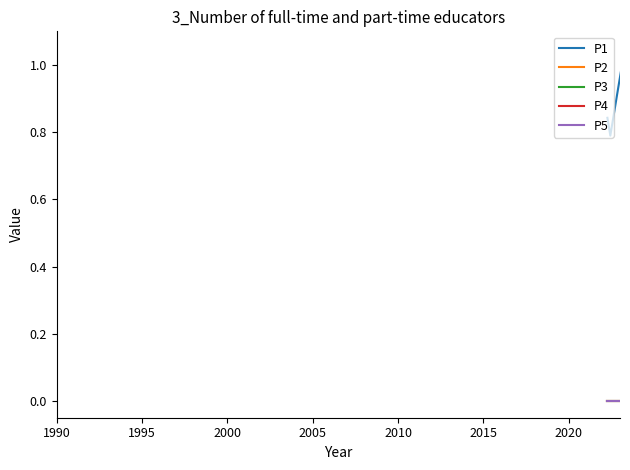

Which series has the largest range (max minus min)?

P1